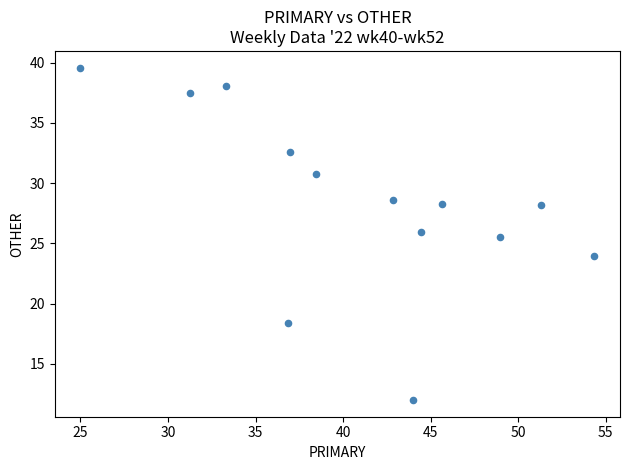

What Y value in the scatter plot is closest to 25?

25.5